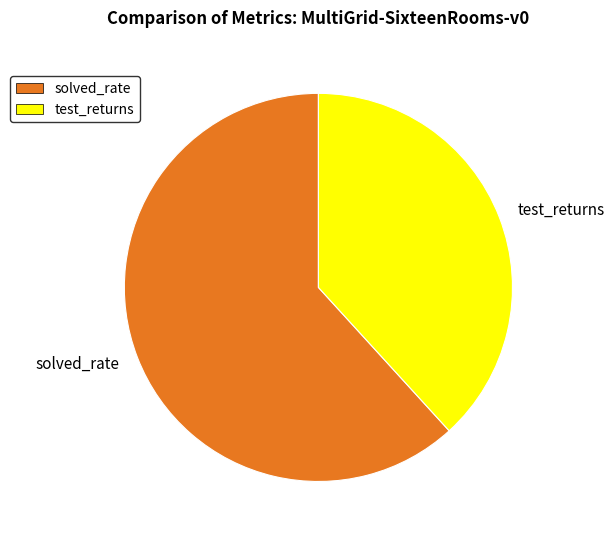

Is the sum of solved_rate and test_returns greater than half?

Yes